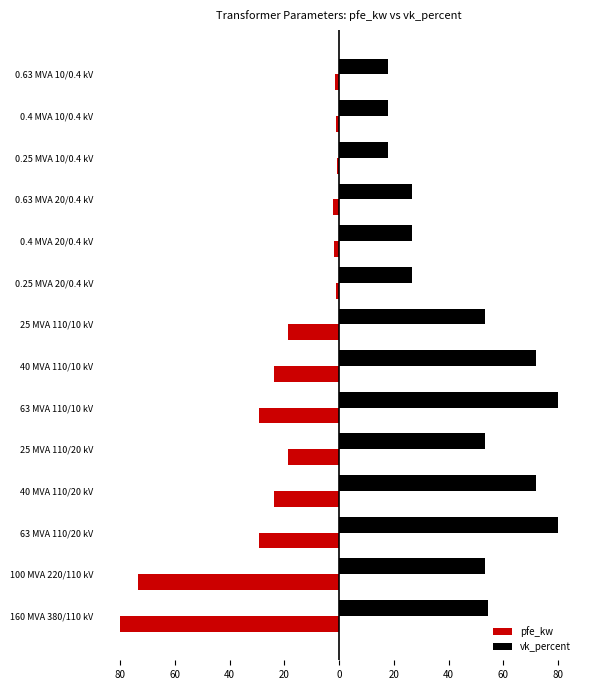

What are all the series names shown in the legend?

pfe_kw, vk_percent